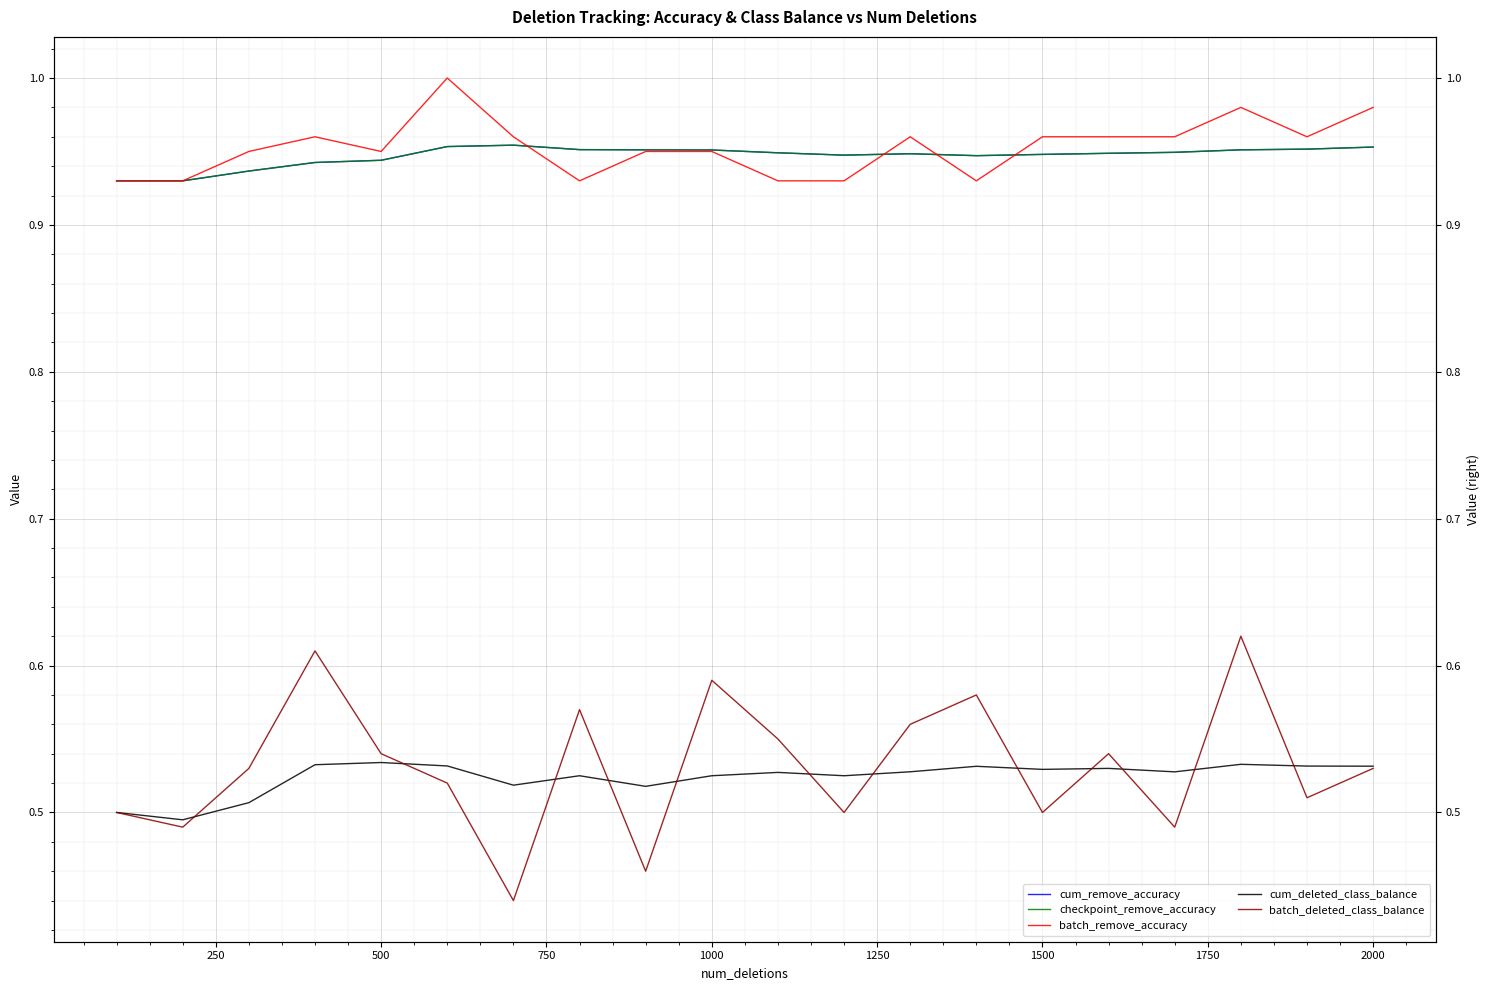

What is the sum of the batch_remove_accuracy values at 250 and 1000?

1.9